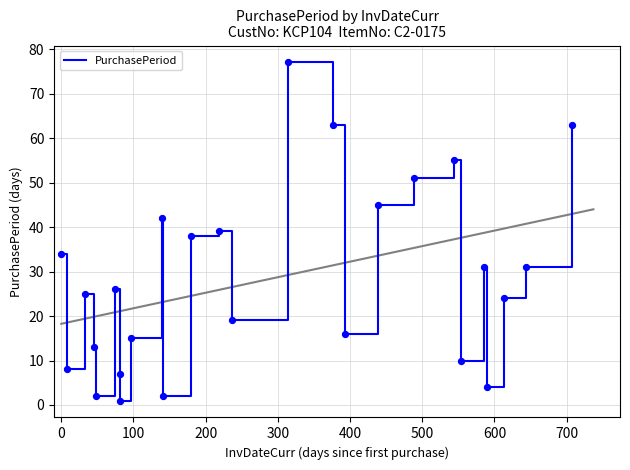

What is the maximum value for PurchasePeriod?

77